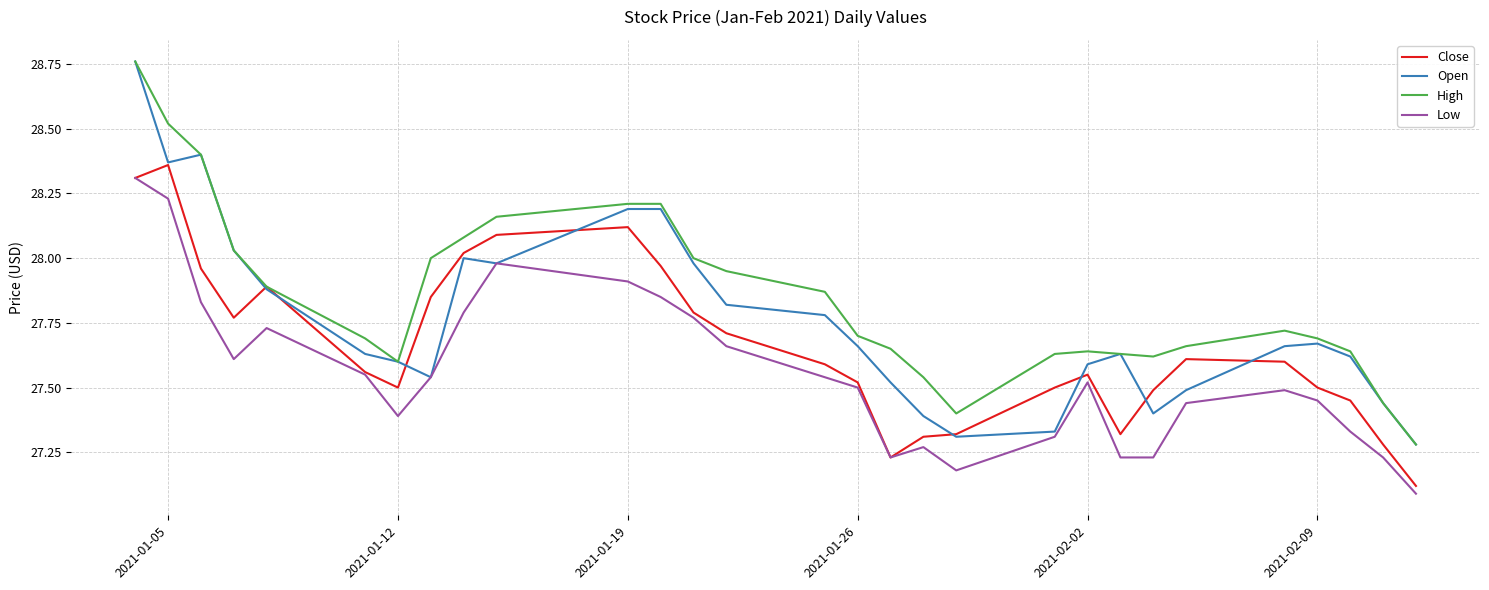

True or false: Close has more than 2 interior local peaks.

True